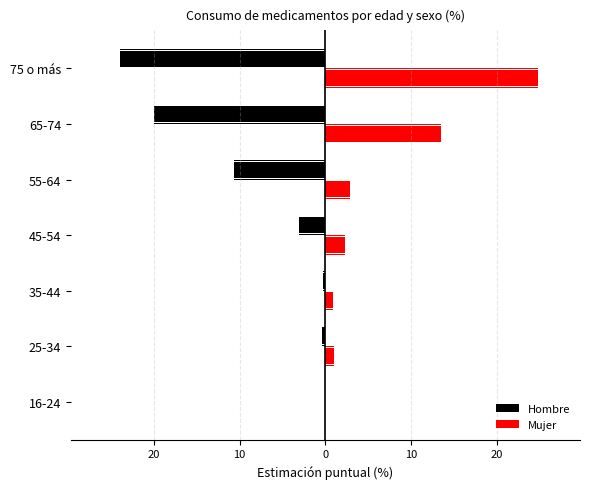

Is the value of Hombre at 35-44 greater than the value of Mujer at 35-44?

No